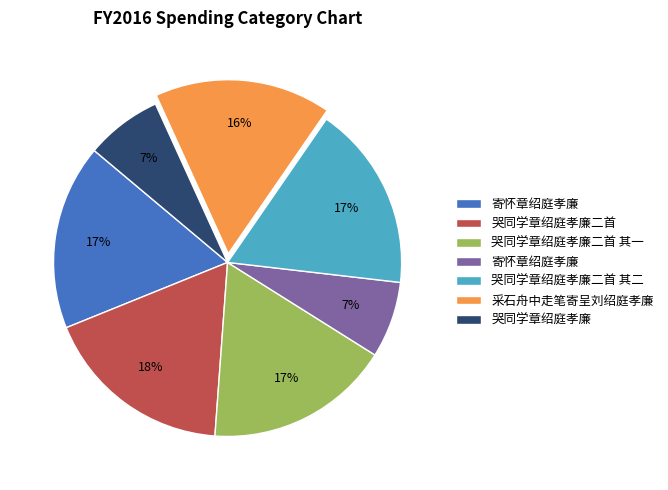

Does any single category account for the majority?

No